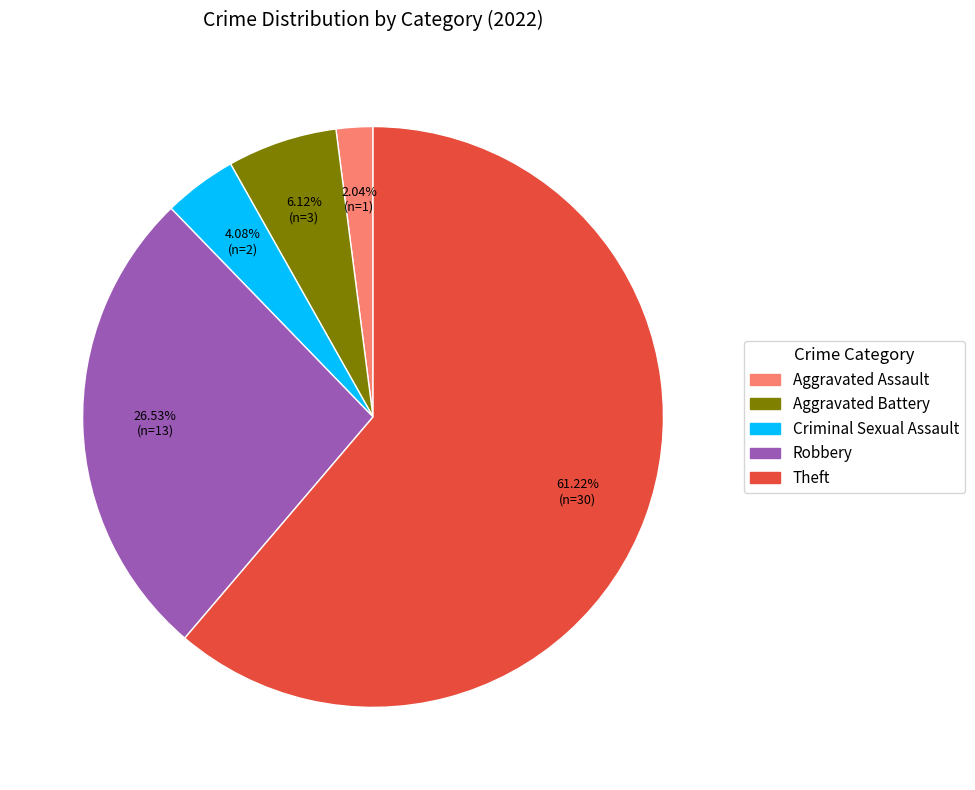

Is there any slice that represents more than half of the pie?

Yes